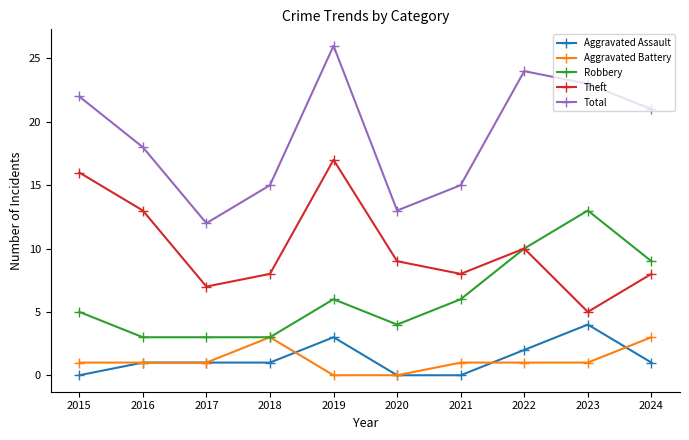

At which category is the sum across all series the highest?

2019